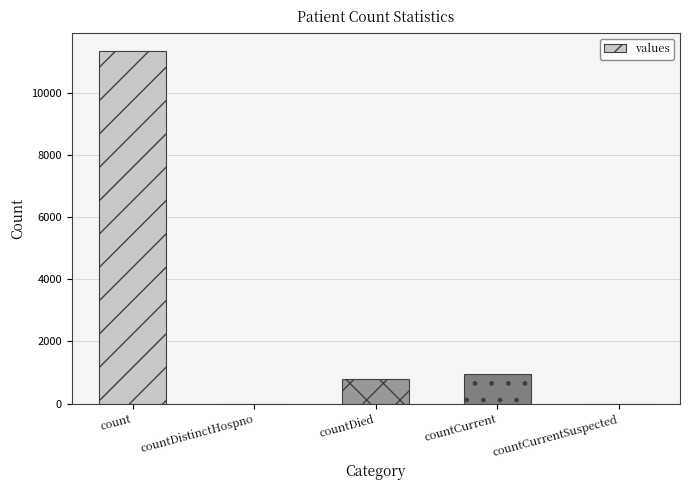

What is the maximum value shown in the chart?

11346